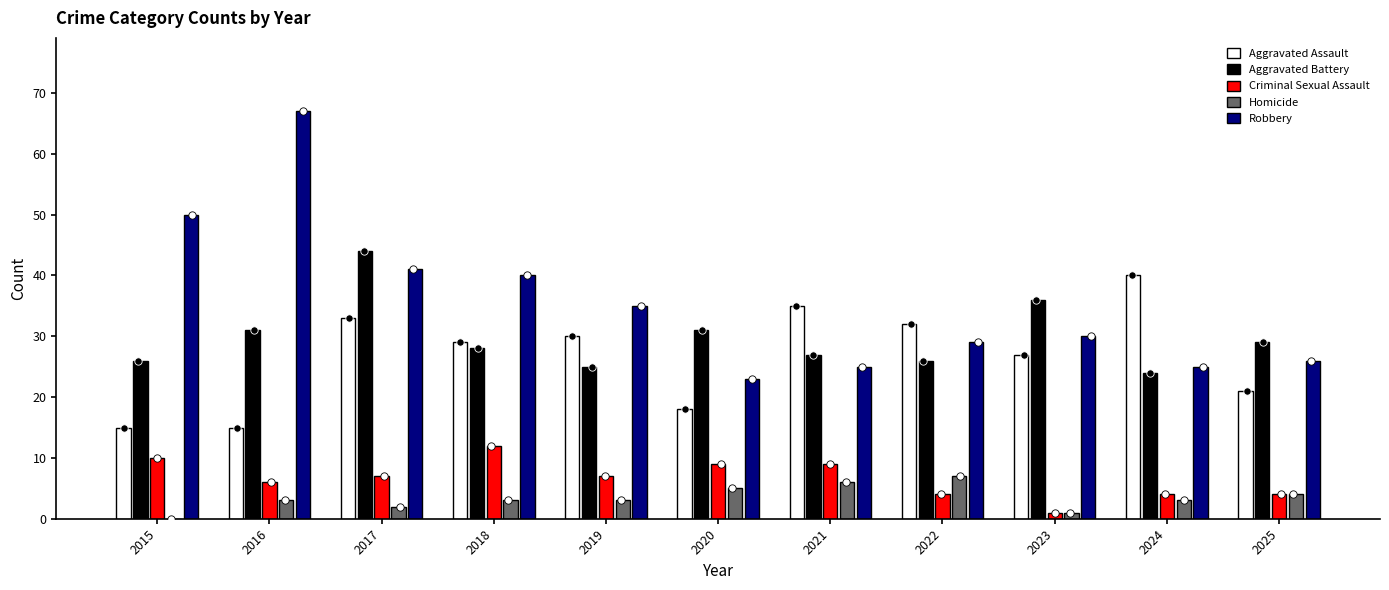

What are all the series names shown in the legend?

Aggravated Assault, Aggravated Battery, Criminal Sexual Assault, Homicide, Robbery